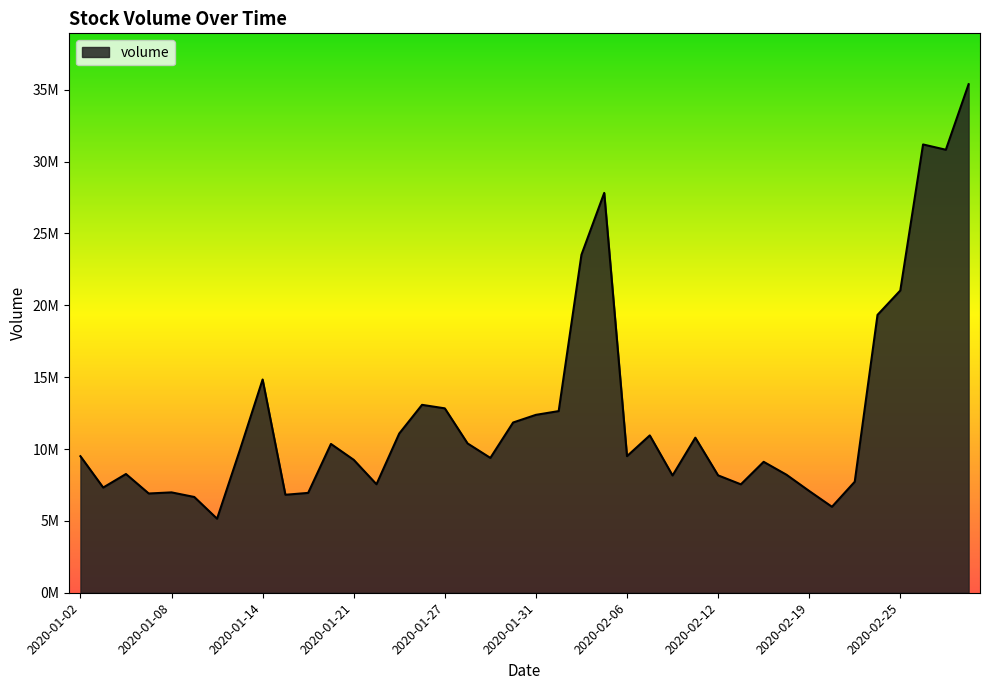

Is this an area chart (filled region under the line)?

Yes